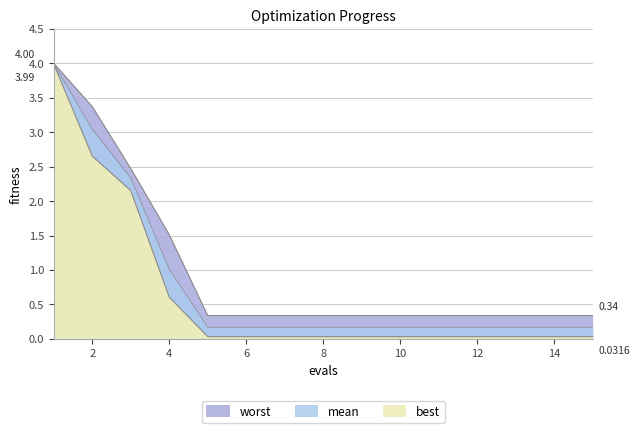

Reading left to right, list all the values displayed in this chart.

best: 4.0	2.7	2.2	0.6	0.0	0.0	0.0	0.0	0.0	0.0	0.0	0.0	0.0	0.0	0.0
worst: 4.0	3.4	2.5	1.5	0.3	0.3	0.3	0.3	0.3	0.3	0.3	0.3	0.3	0.3	0.3
mean: 4.0	3.0	2.3	1.0	0.2	0.2	0.2	0.2	0.2	0.2	0.2	0.2	0.2	0.2	0.2